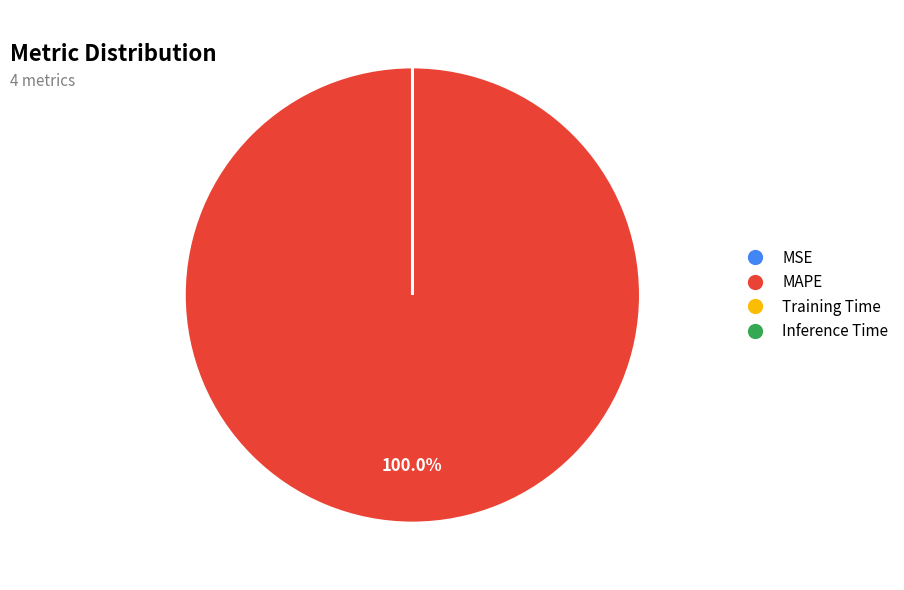

Which slice represents more than half of the pie?

MAPE